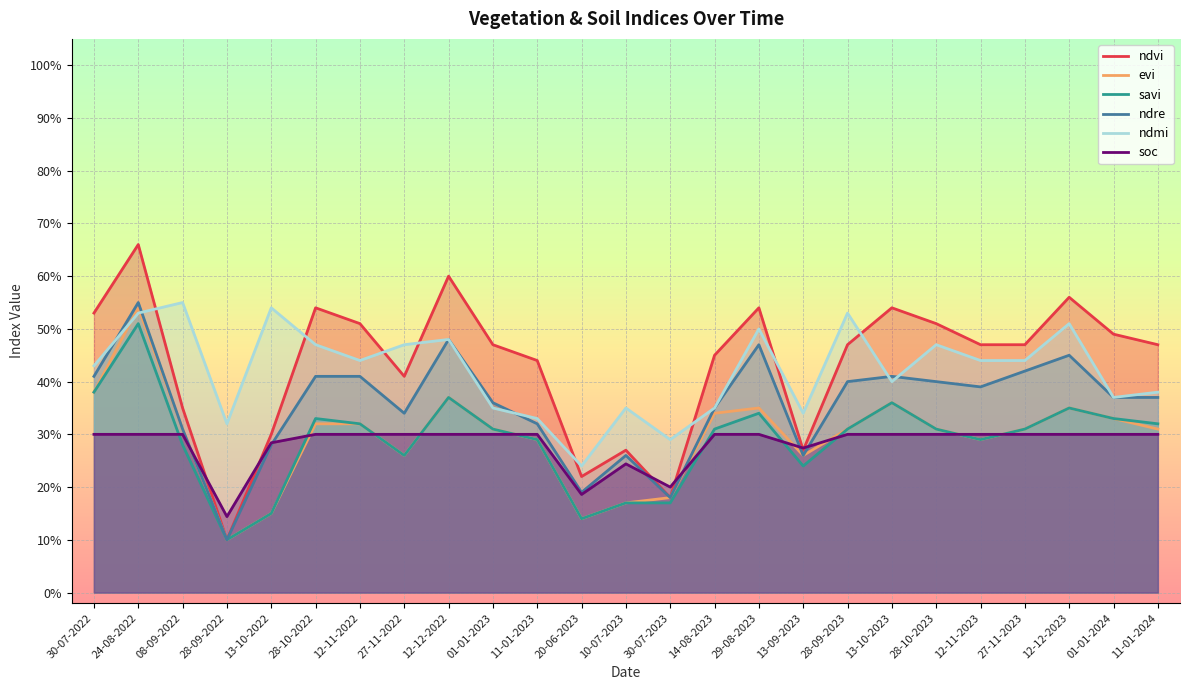

True or false: ndvi and evi cross at least once.

False